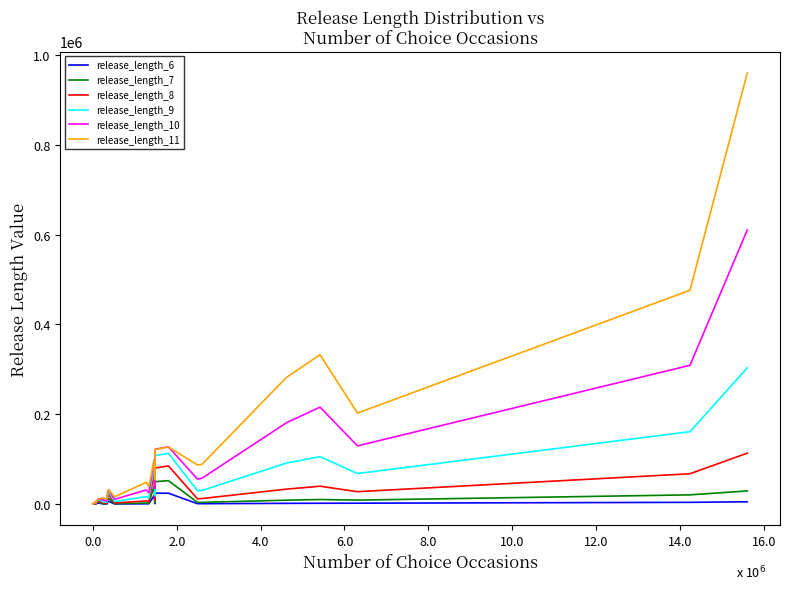

What is the greatest value displayed?

959716.4